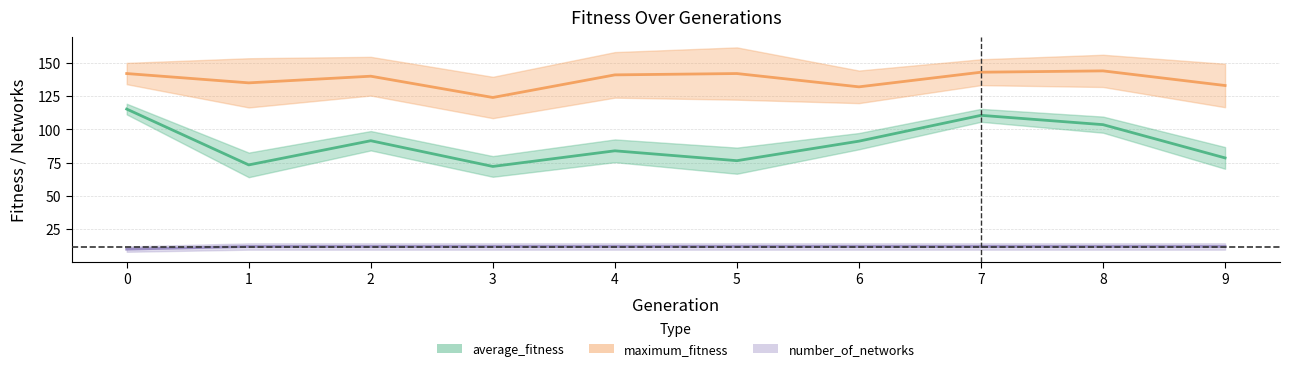

Between 4 and 8, which is larger?

8